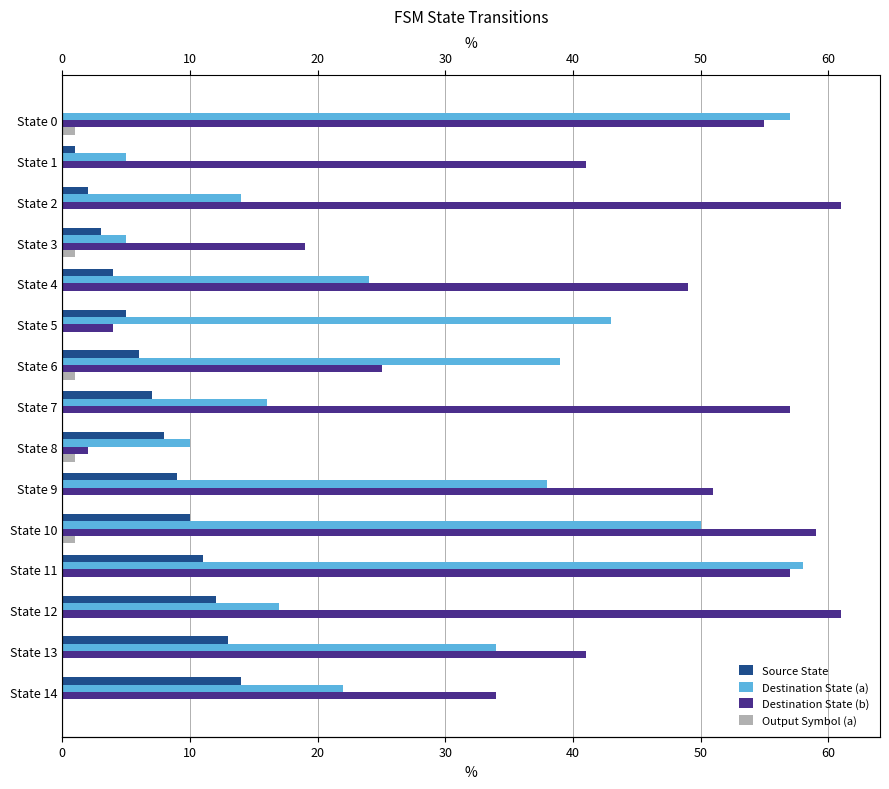

At how many categories does at least one series exceed 26?

13